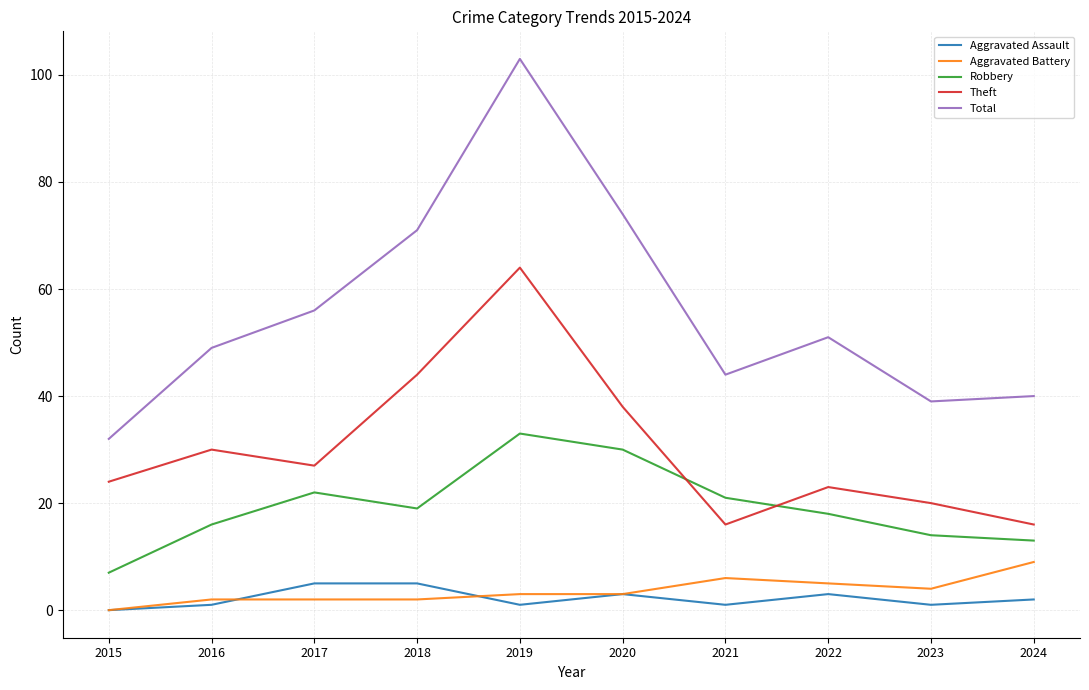

At which label does Aggravated Assault first exceed 2?

2017